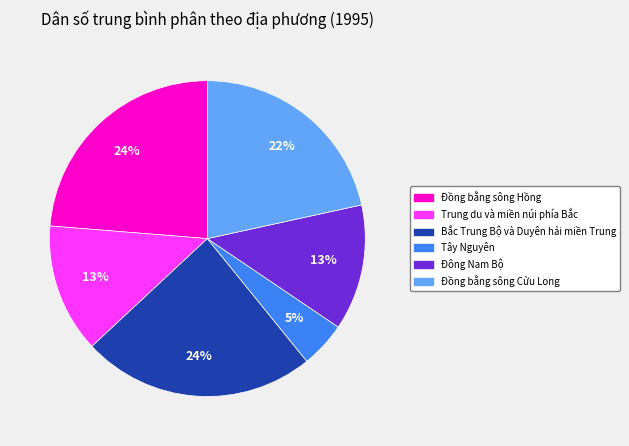

Between Bắc Trung Bộ và Duyên hải miền Trung and Đồng bằng sông Cửu Long, which is larger?

Bắc Trung Bộ và Duyên hải miền Trung